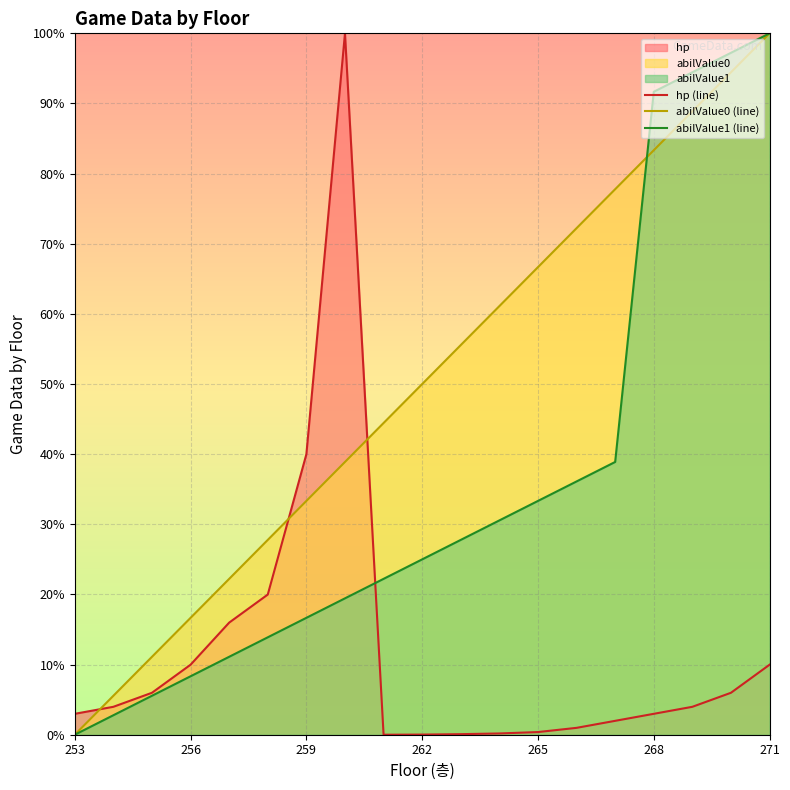

What is the average value of the hp (line) series?

11.9